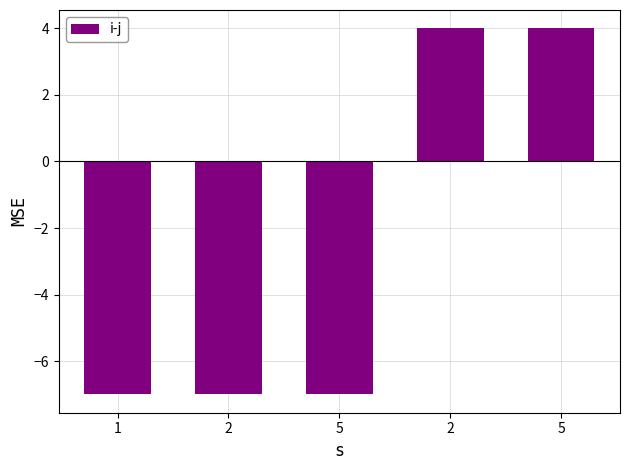

The chart shows a value of -12 at 2. True or false?

False